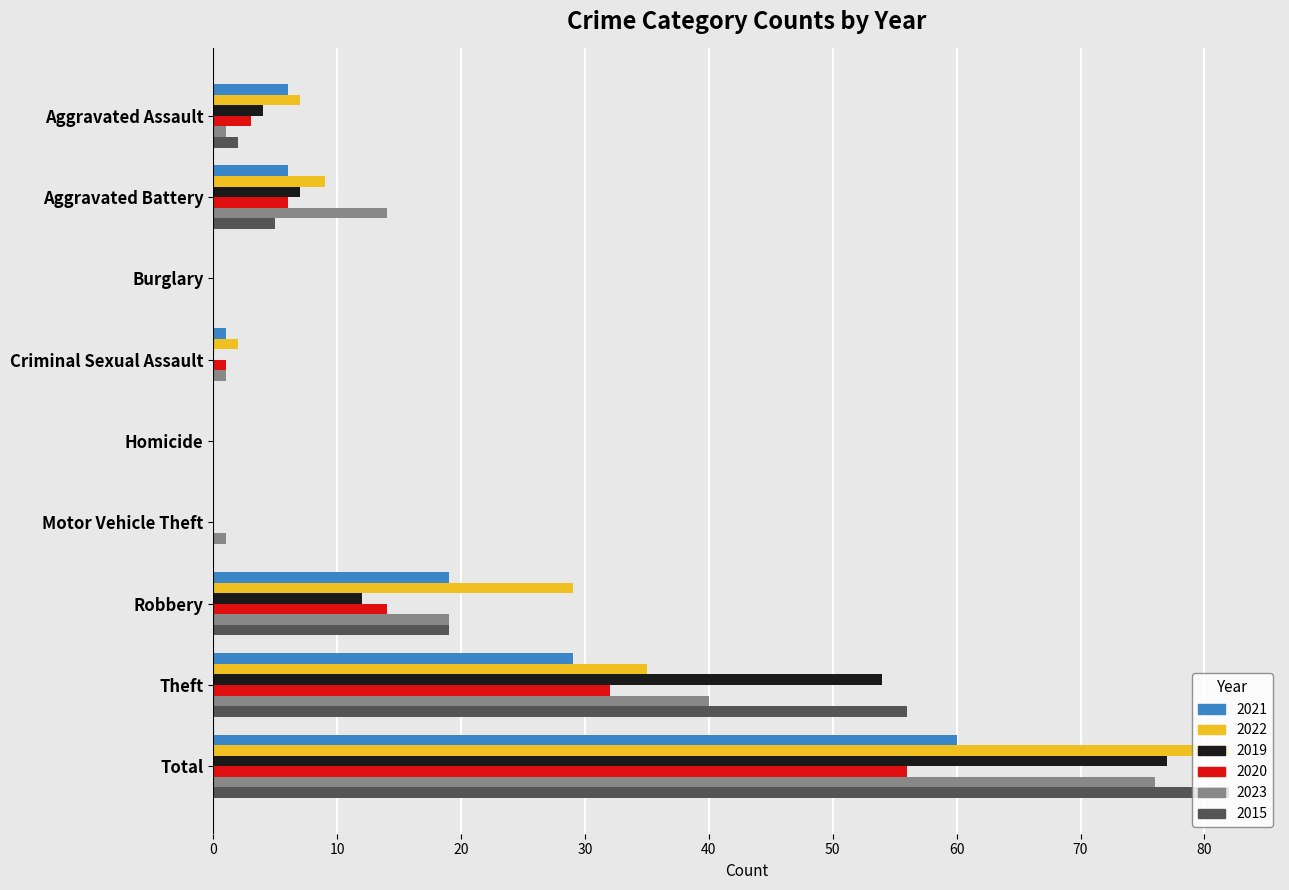

What is the highest value of the 2021 series?

60